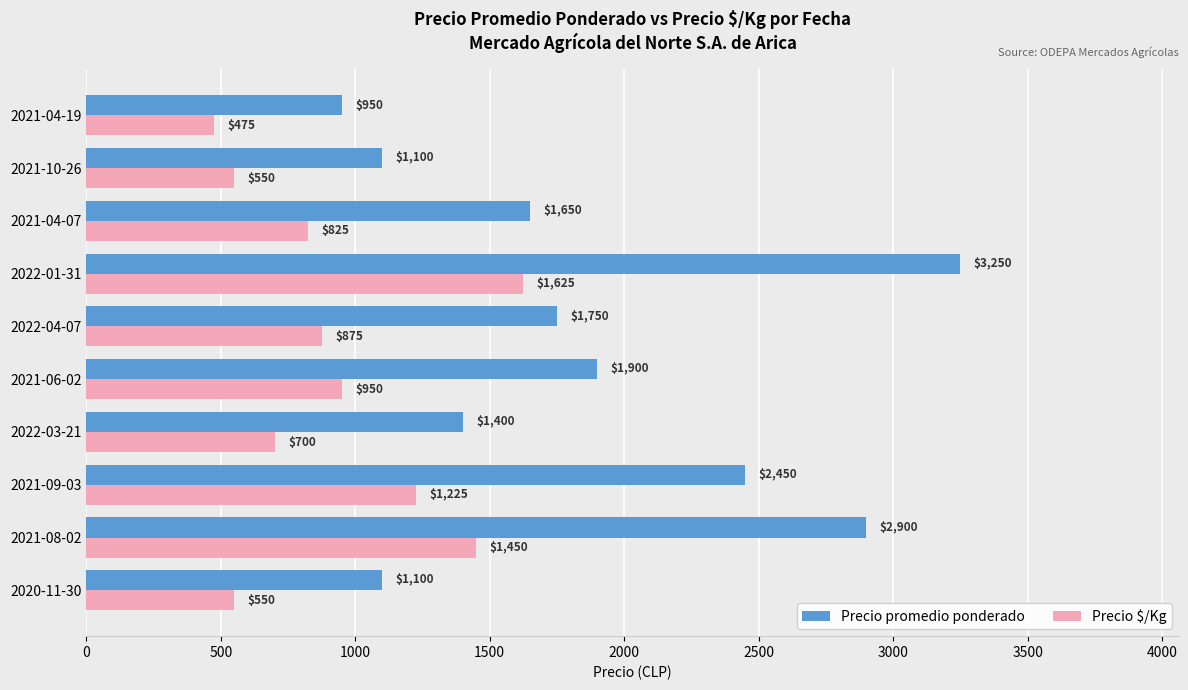

At how many categories does at least one series exceed 1432?

6